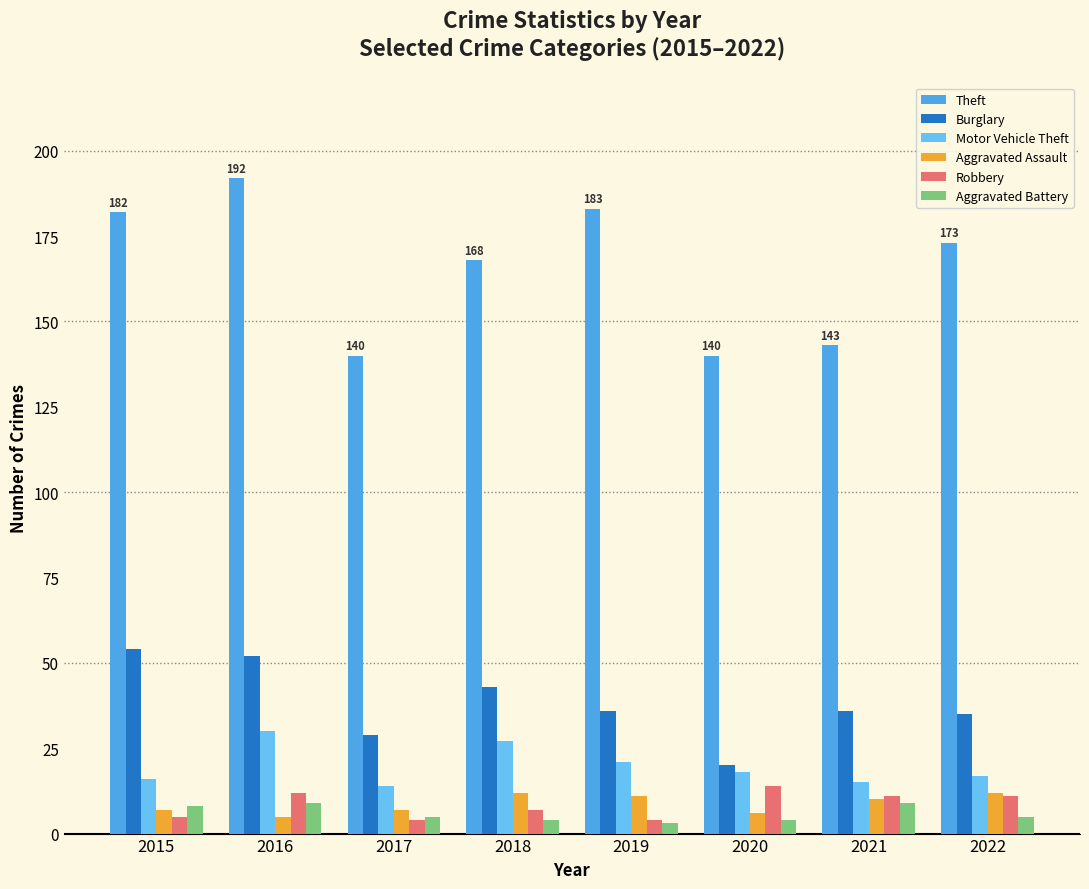

What is the difference between the Aggravated Assault values at 2020 and 2019?

5